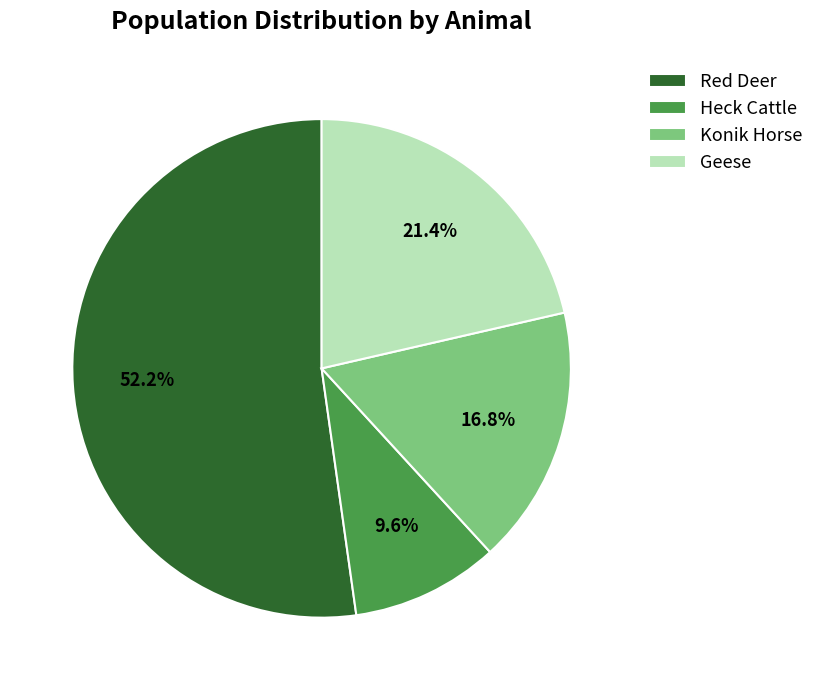

What percentage do Geese and Red Deer together represent?

73.6%